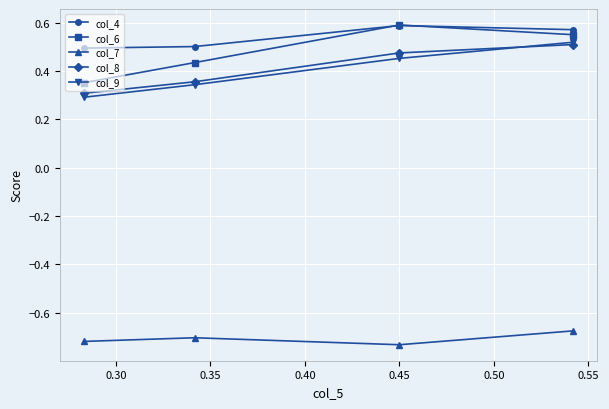

At how many categories does at least one series exceed 0?

4